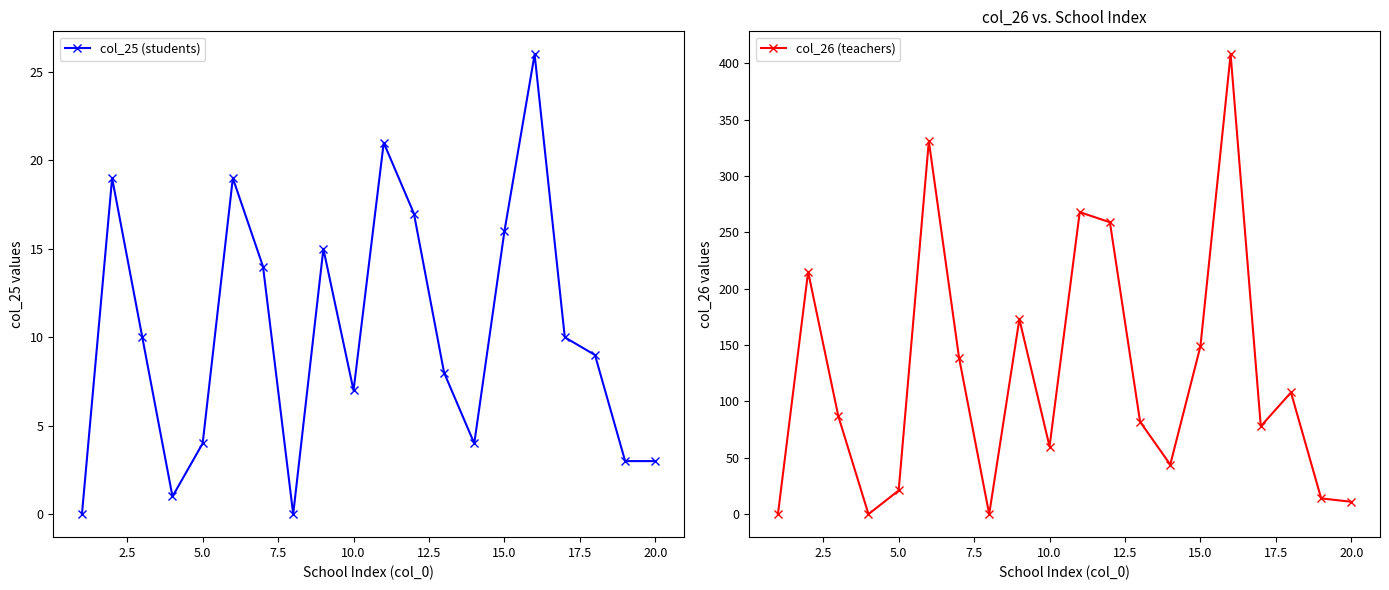

Rank the series by their maximum value, from highest to lowest.

col_26 (teachers), col_25 (students)